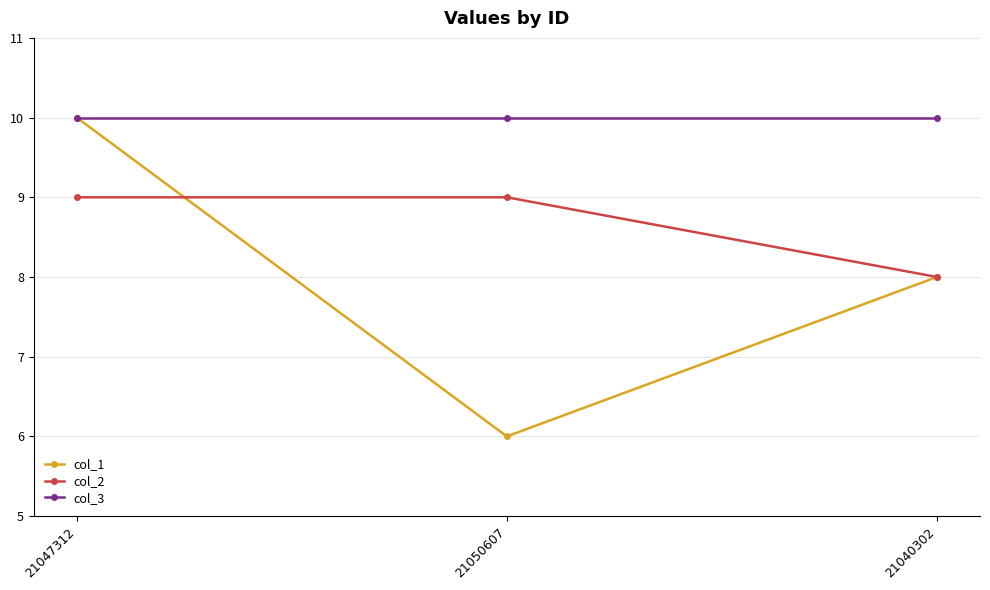

Rank the series at 21050607 from highest to lowest value.

col_3, col_2, col_1